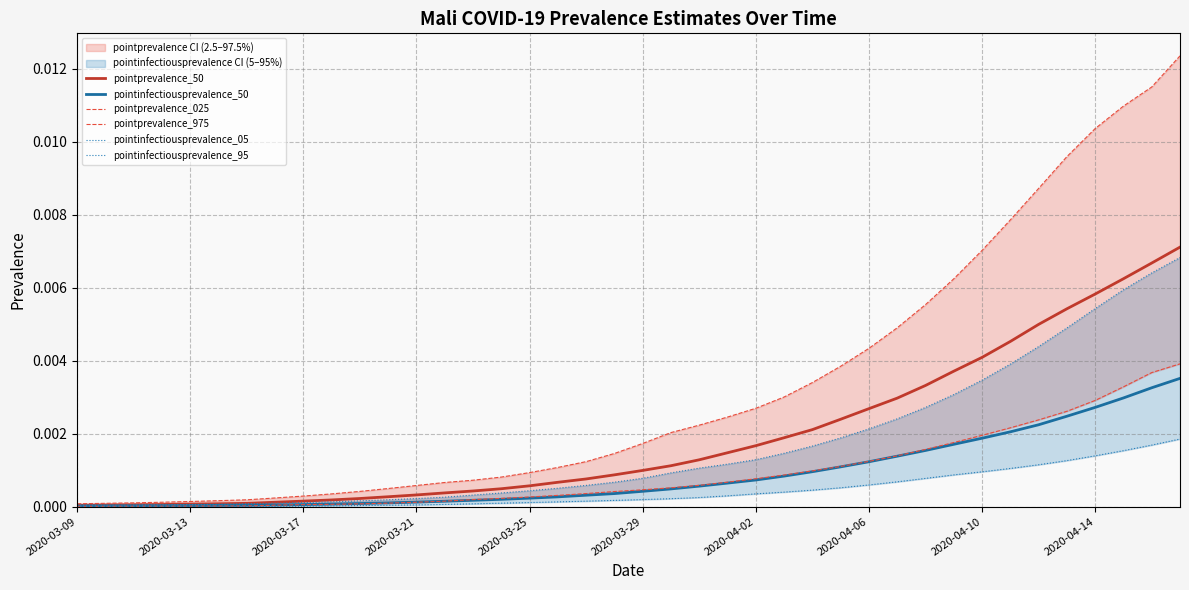

Which has a higher value, 30 or 16?

30